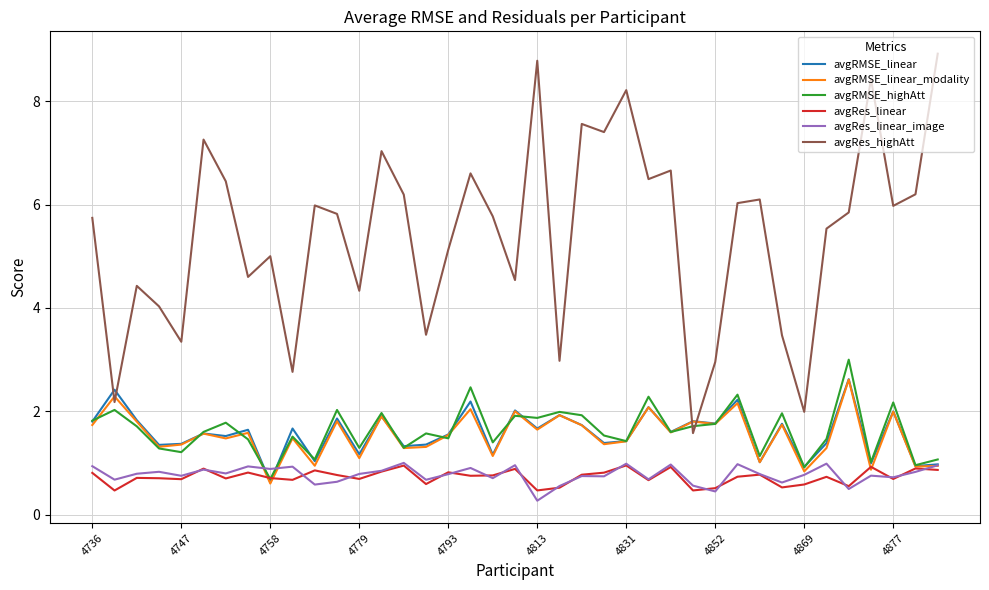

Which series has the largest total across all categories?

avgRes_highAtt